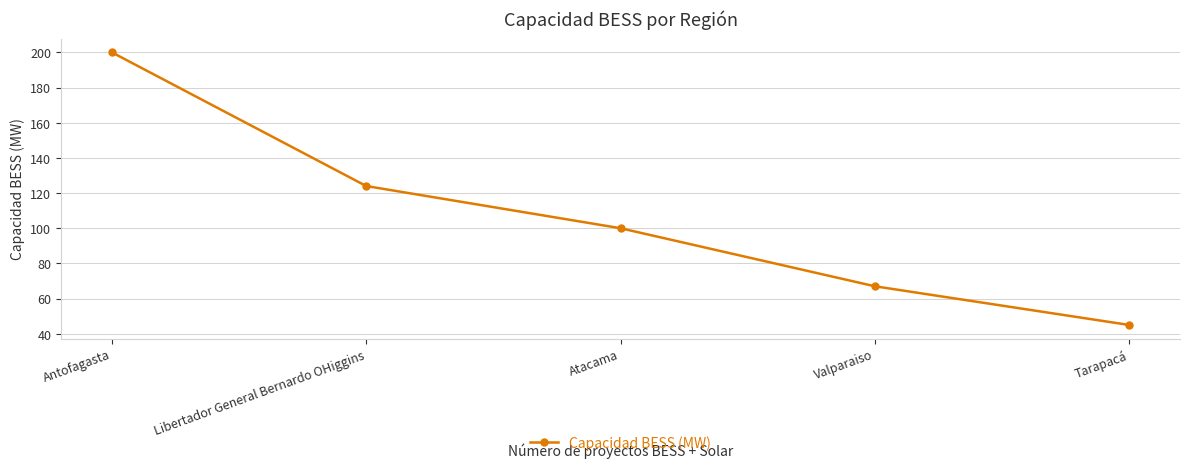

Reading left to right, extract all data points from this chart.

Antofagasta=200	Libertador General Bernardo OHiggins=124	Atacama=100	Valparaiso=67	Tarapacá=45